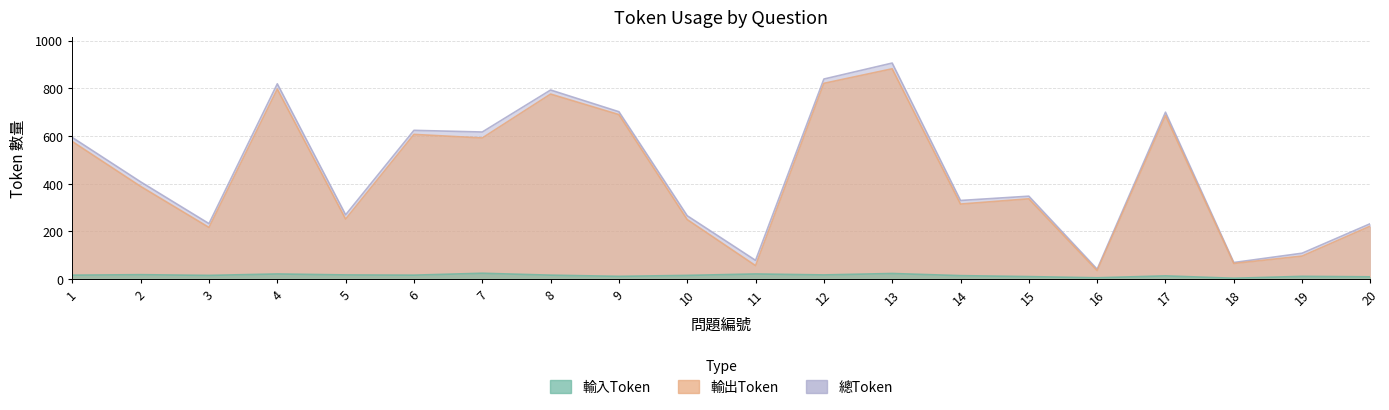

True or false: 輸入Token has a value of 4 at 20.

False